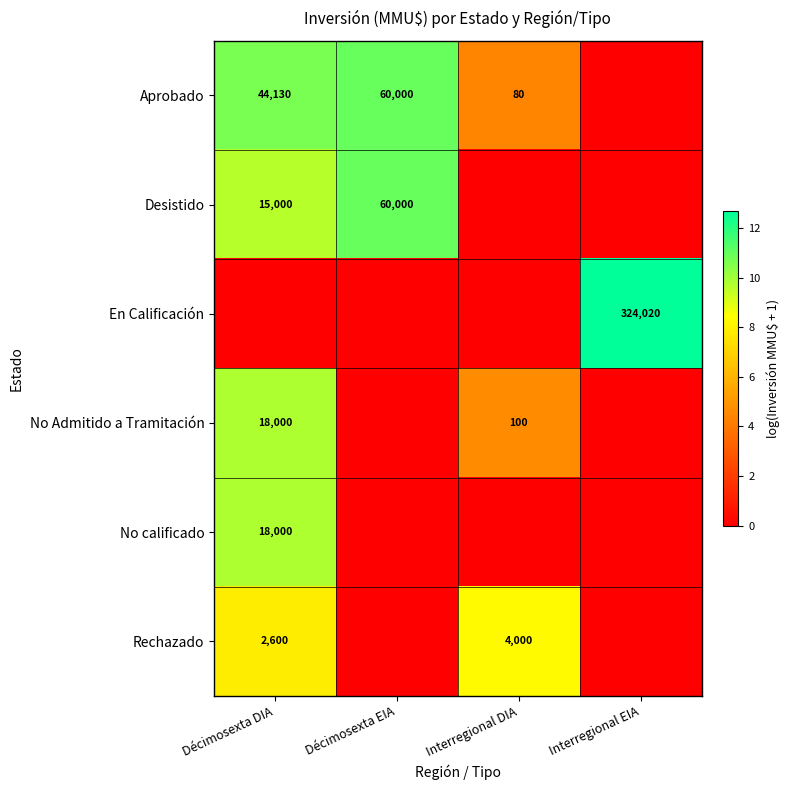

The value of Rechazado at Décimosexta DIA is 4.2. True or false?

False